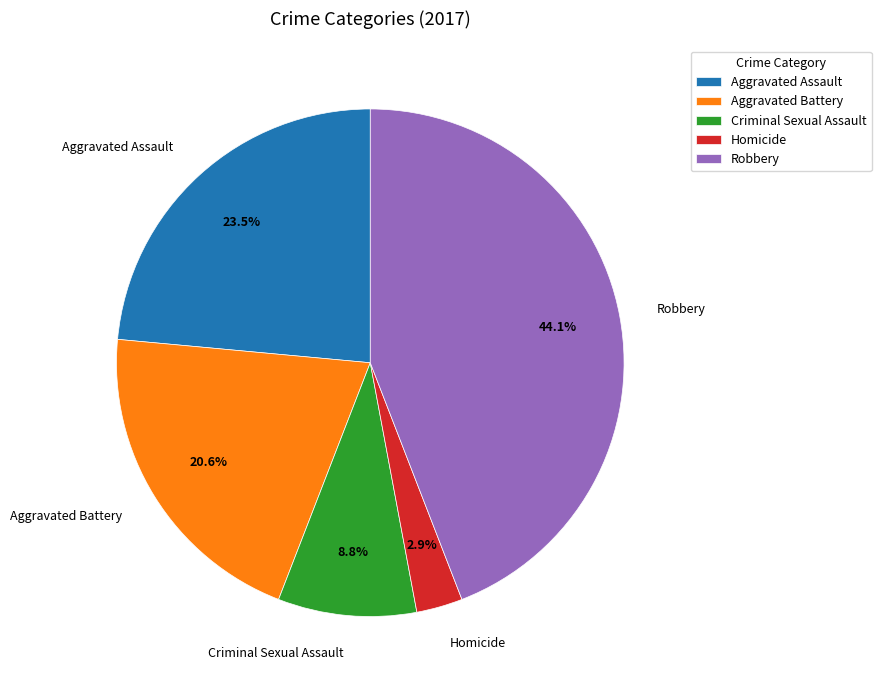

Count the number of slices in the pie.

5